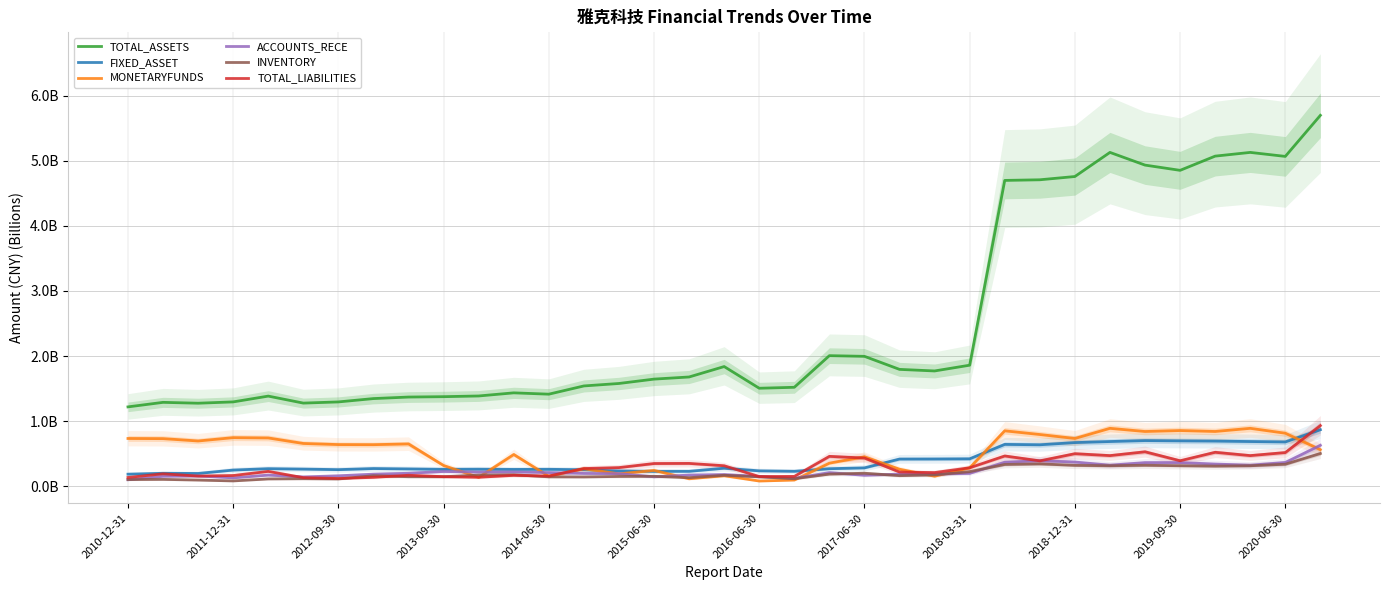

True or false: FIXED_ASSET and ACCOUNTS_RECE intersect in this chart.

False